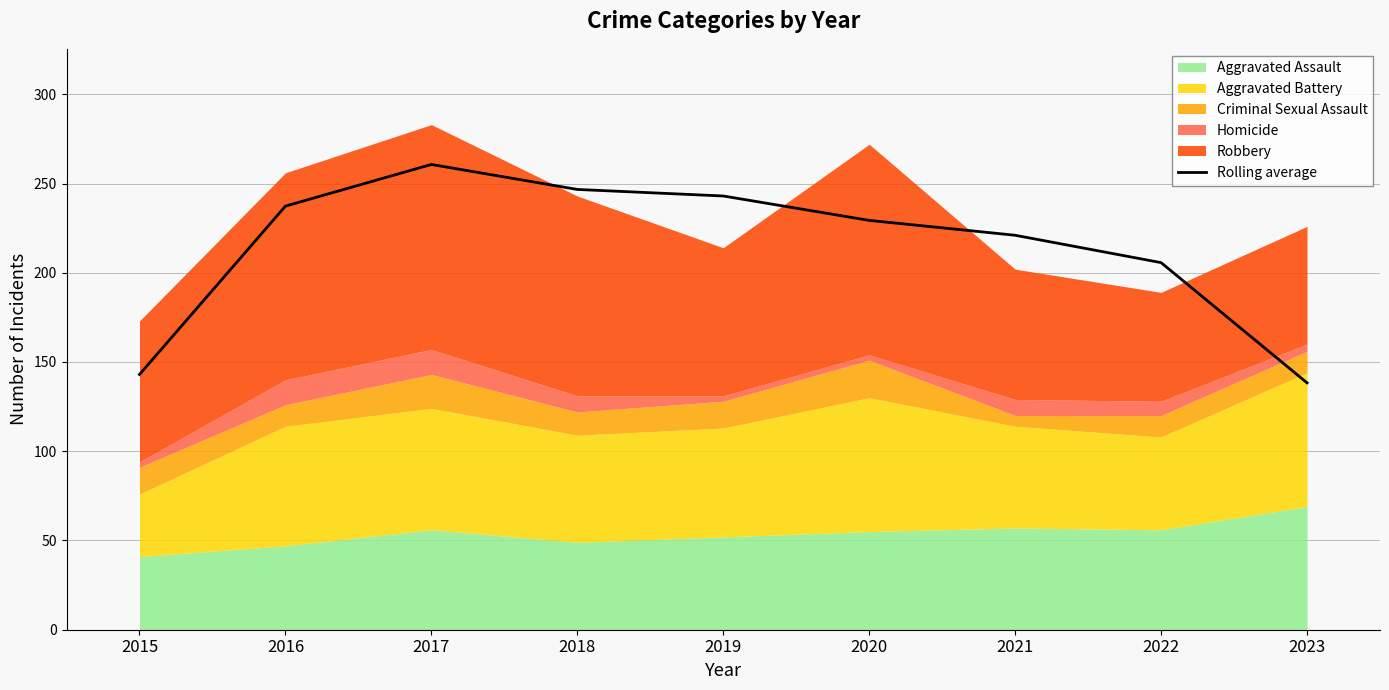

What is the approximate value at 2022?

205.7